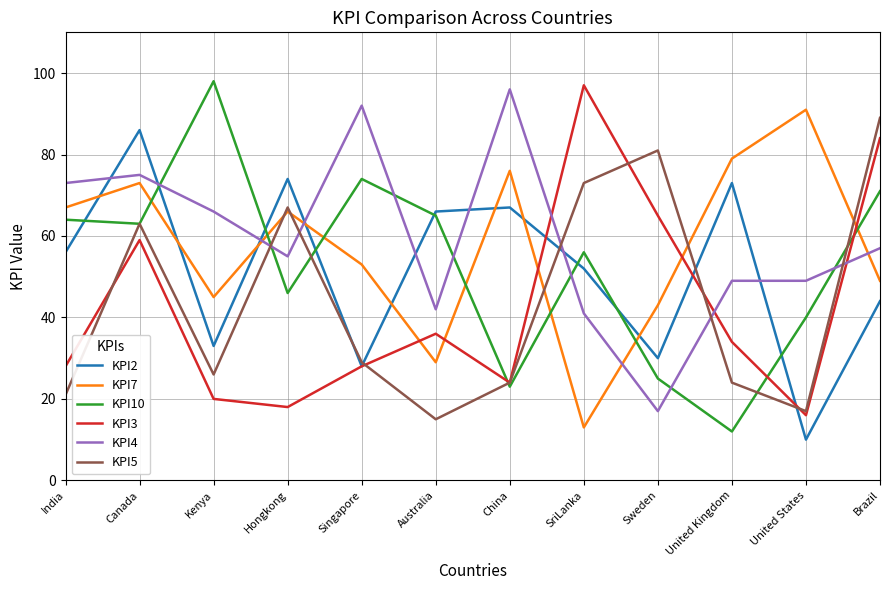

Rank the series by their maximum value, from highest to lowest.

KPI10, KPI3, KPI4, KPI7, KPI5, KPI2